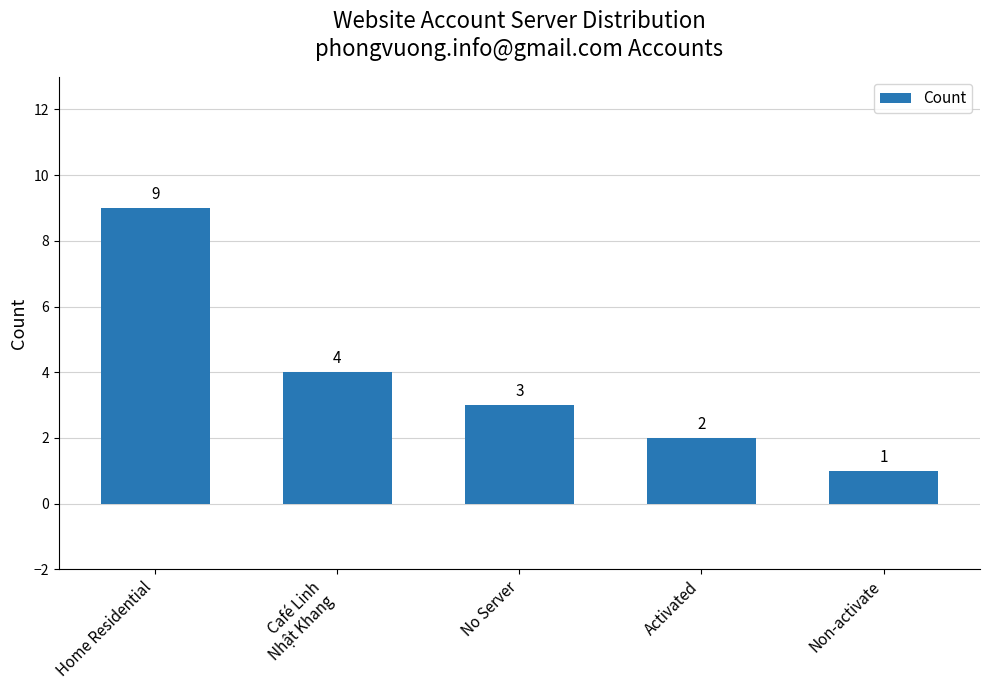

What is the sum of all values?

19